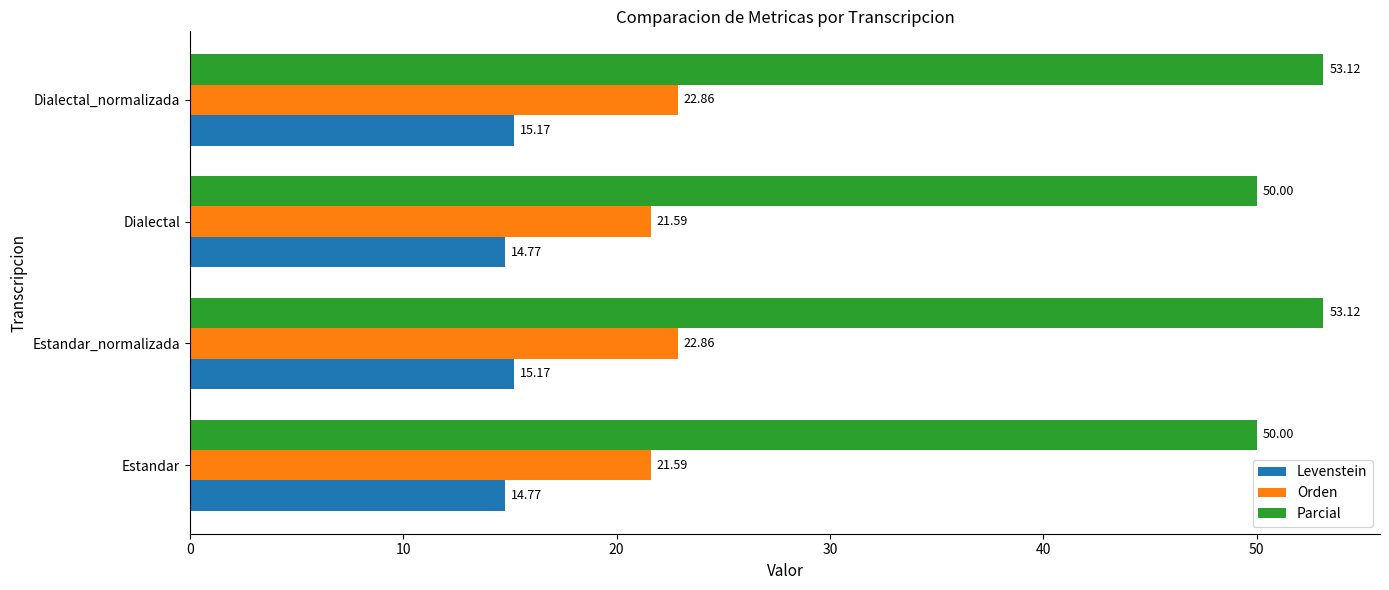

Rank the series by their maximum value, from highest to lowest.

Parcial, Orden, Levenstein